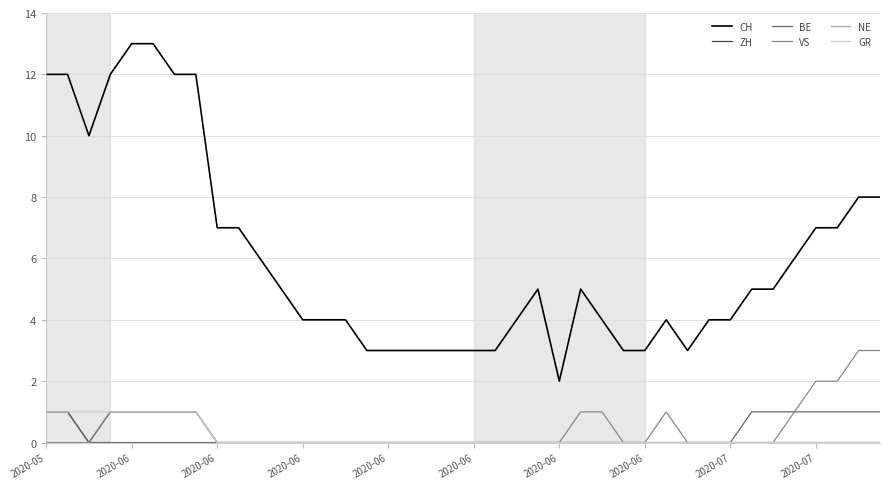

True or false: GR and CH intersect in this chart.

False